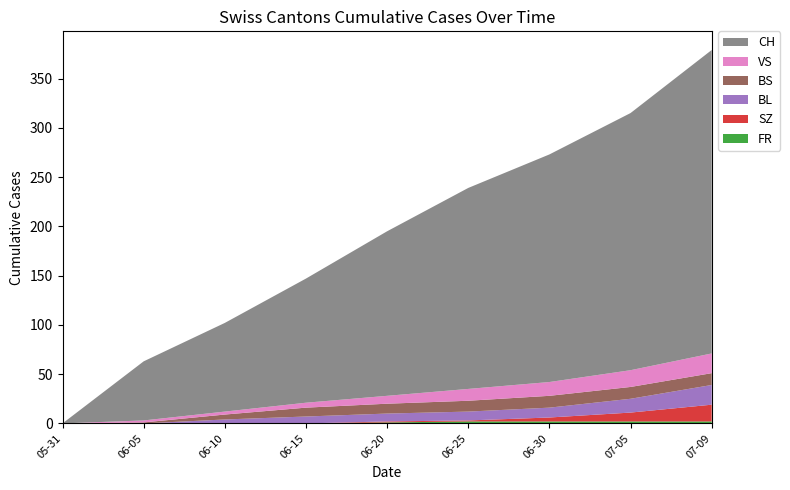

At which category is the sum across all series the highest?

07-09